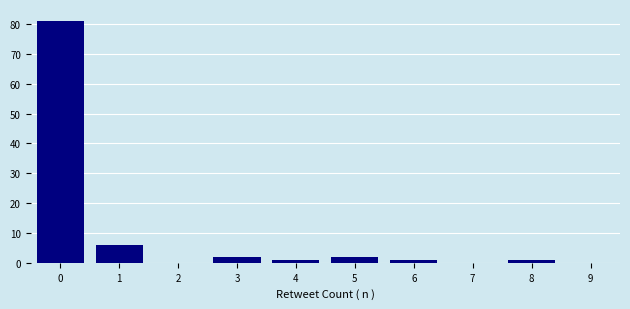

Reading left to right, list every bar in this chart as the range it spans on the x-axis followed by its height. The values are not printed on the chart, so give them approximately, as read against the axis.

-0.5 to 0.5: 81
0.5 to 1.5: 6
1.5 to 2.5: 0
2.5 to 3.5: 2
3.5 to 4.5: 1
4.5 to 5.5: 2
5.5 to 6.5: 1
6.5 to 7.5: 0
7.5 to 8.5: 1